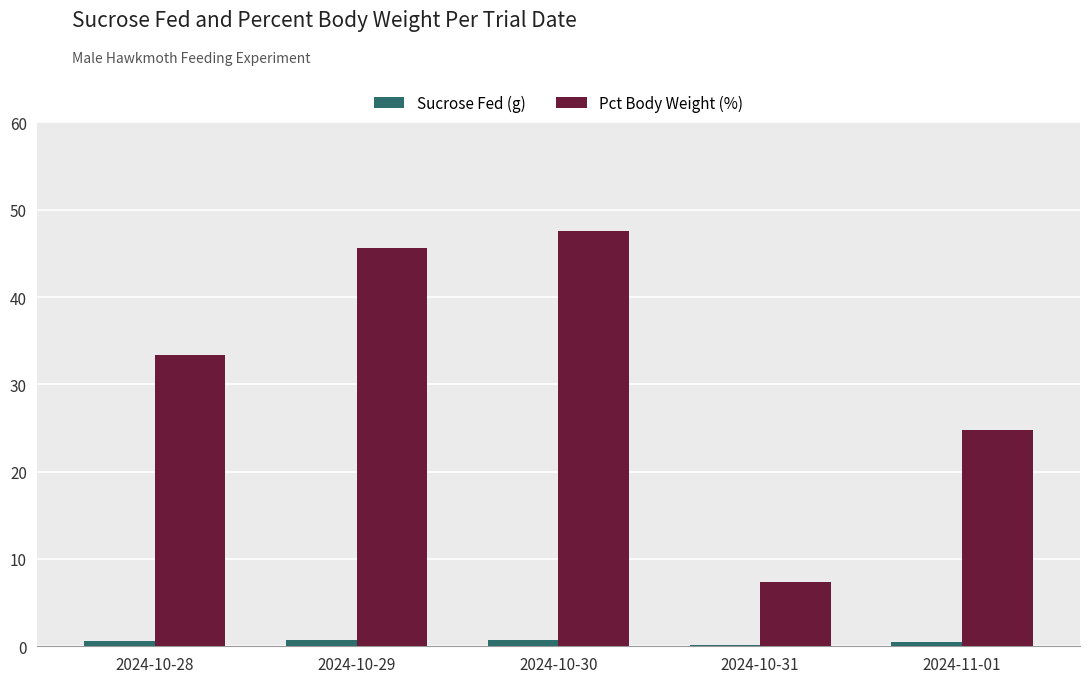

Are the bars grouped side by side (vs. stacked)?

Yes